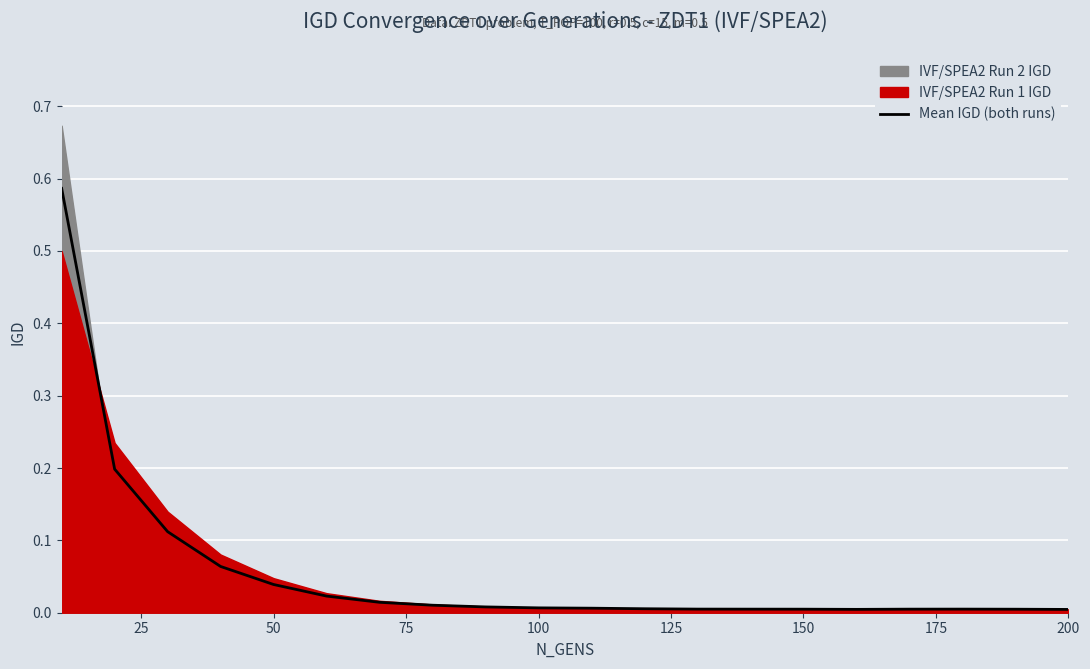

How many data points does each series have?

20